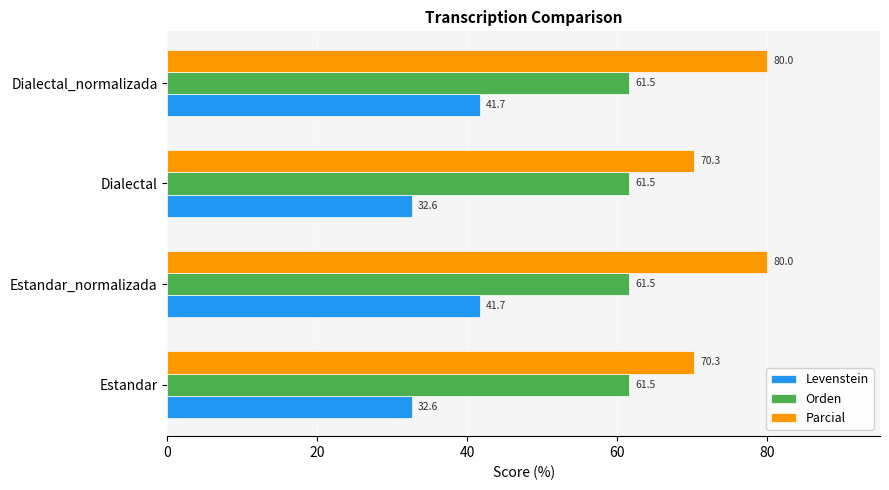

Which series has the widest spread of values?

Parcial